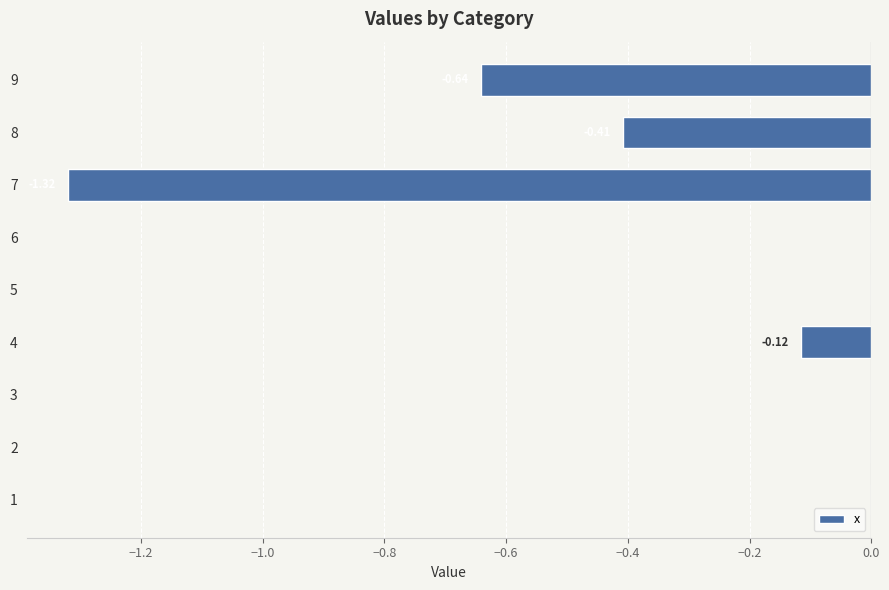

Between 4 and 9, which is larger?

4